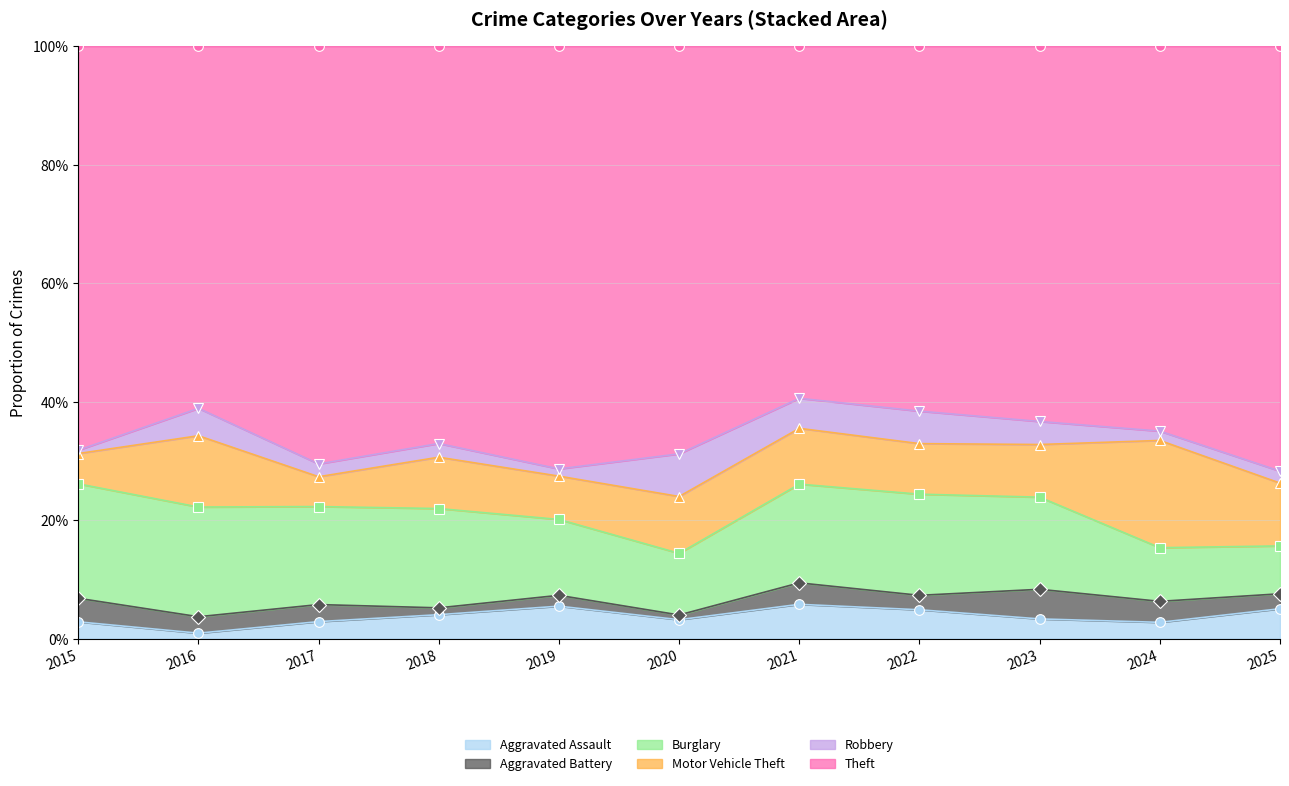

Reading left to right, list all the values displayed in this chart.

Aggravated Assault: 5	2	4	7	9	4	8	8	6	7	10
Aggravated Battery: 7	6	4	2	3	1	5	4	9	9	5
Burglary: 34	40	23	29	21	13	23	28	28	23	16
Motor Vehicle Theft: 9	26	7	15	12	12	13	14	16	46	21
Robbery: 1	10	3	4	2	9	7	9	7	4	4
Theft: 120	132	98	116	117	86	82	101	114	165	142